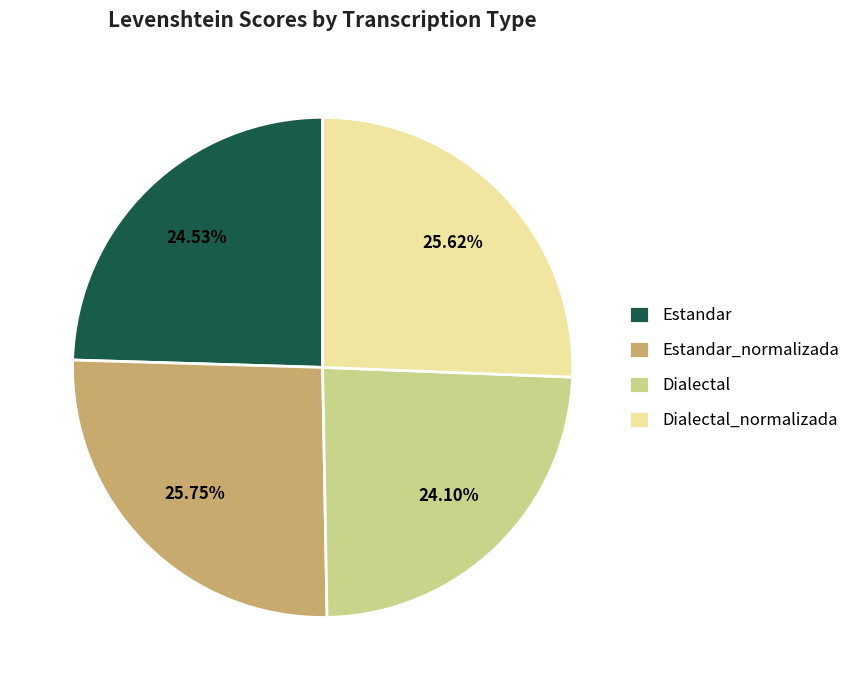

How many slices are in this pie chart?

4